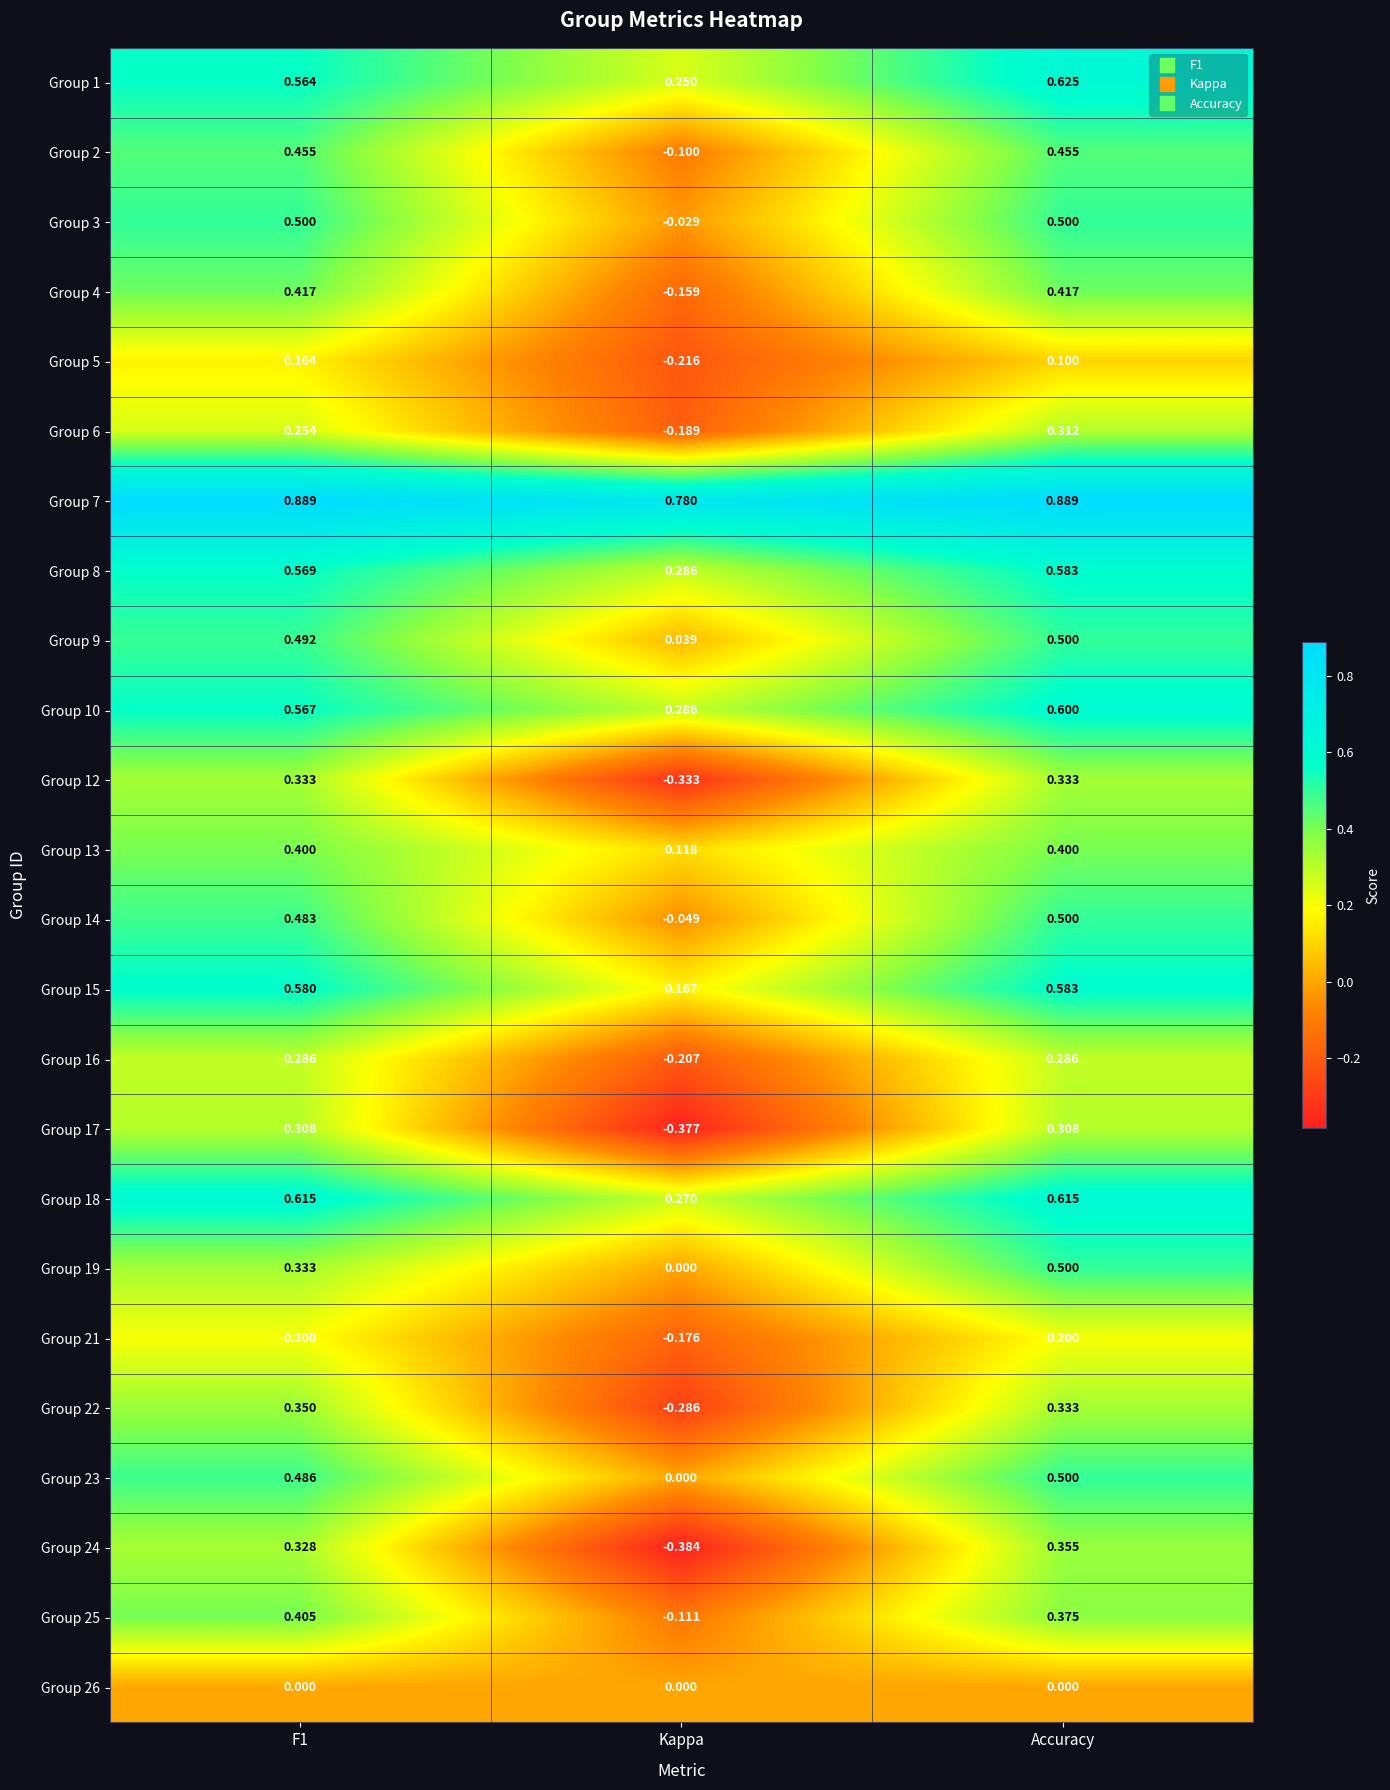

At which label does Group 24 reach its minimum?

Kappa